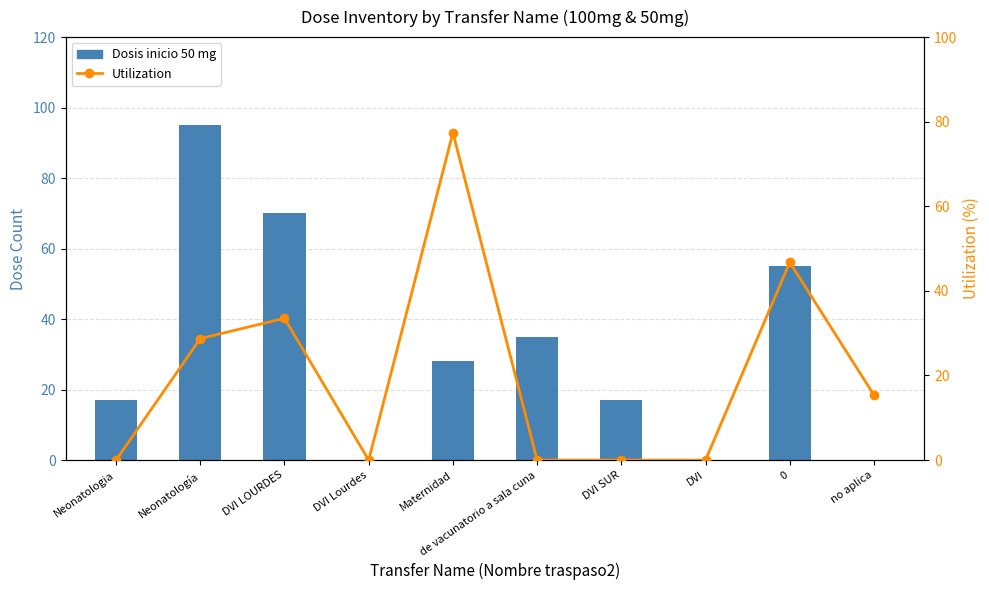

What is the sum of the Dosis inicio 50 mg values at DVI Lourdes and Neonatología?

95.0